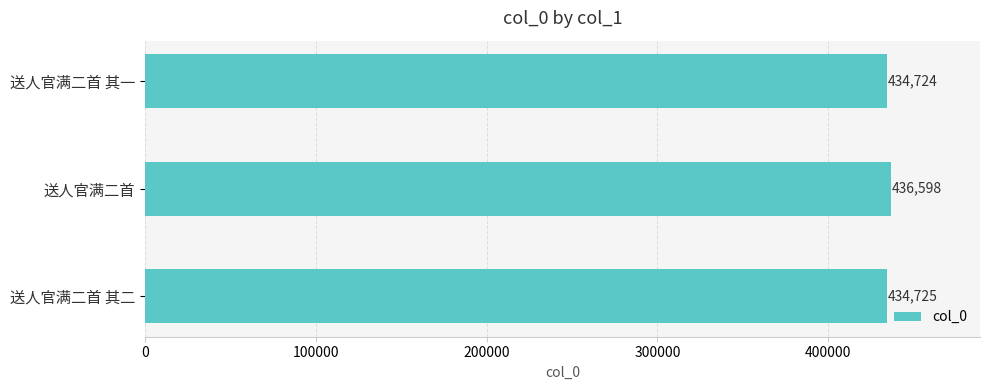

How many bars are there in total?

3